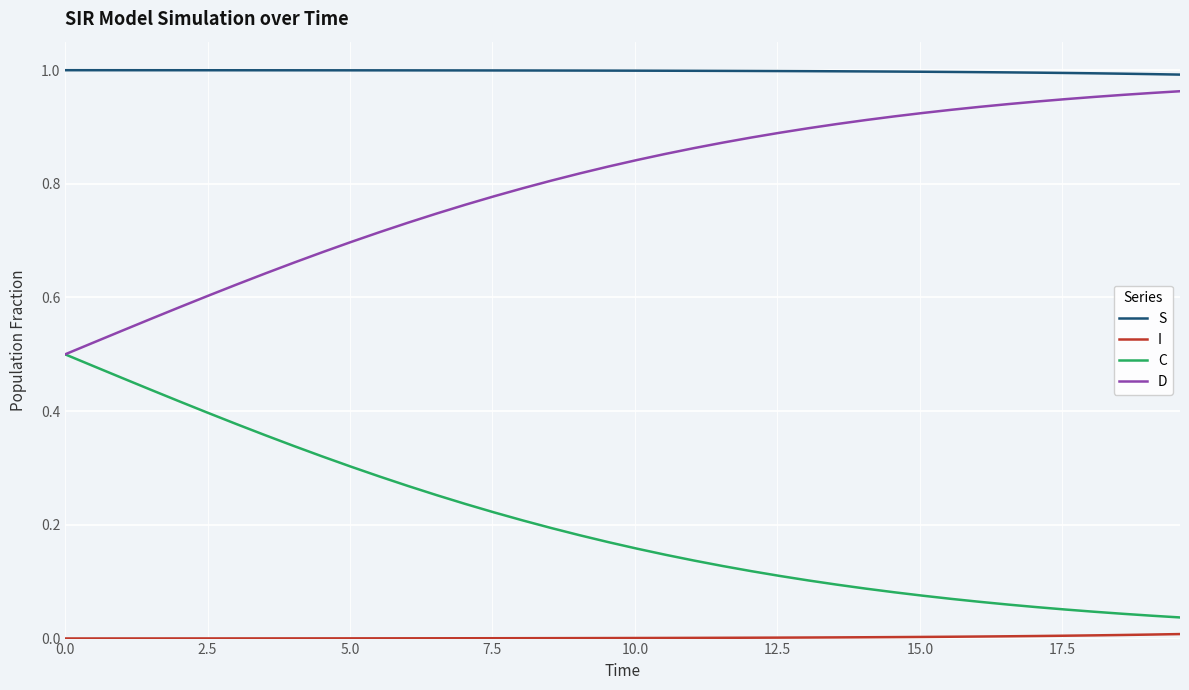

True or false: C and S intersect in this chart.

False